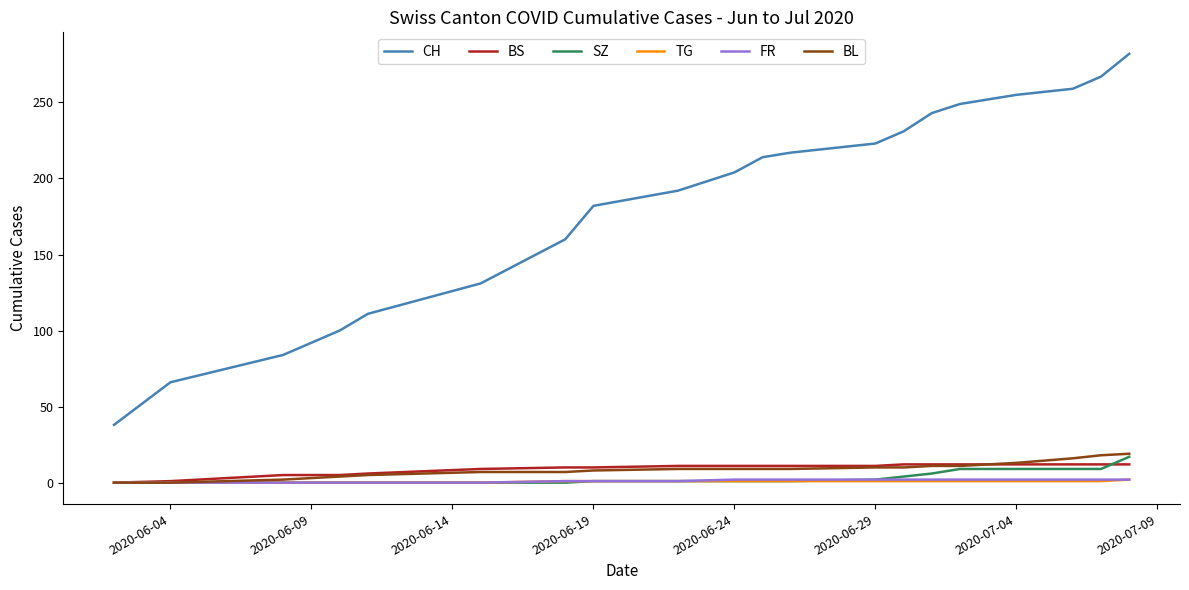

What is the maximum value for BL?

19